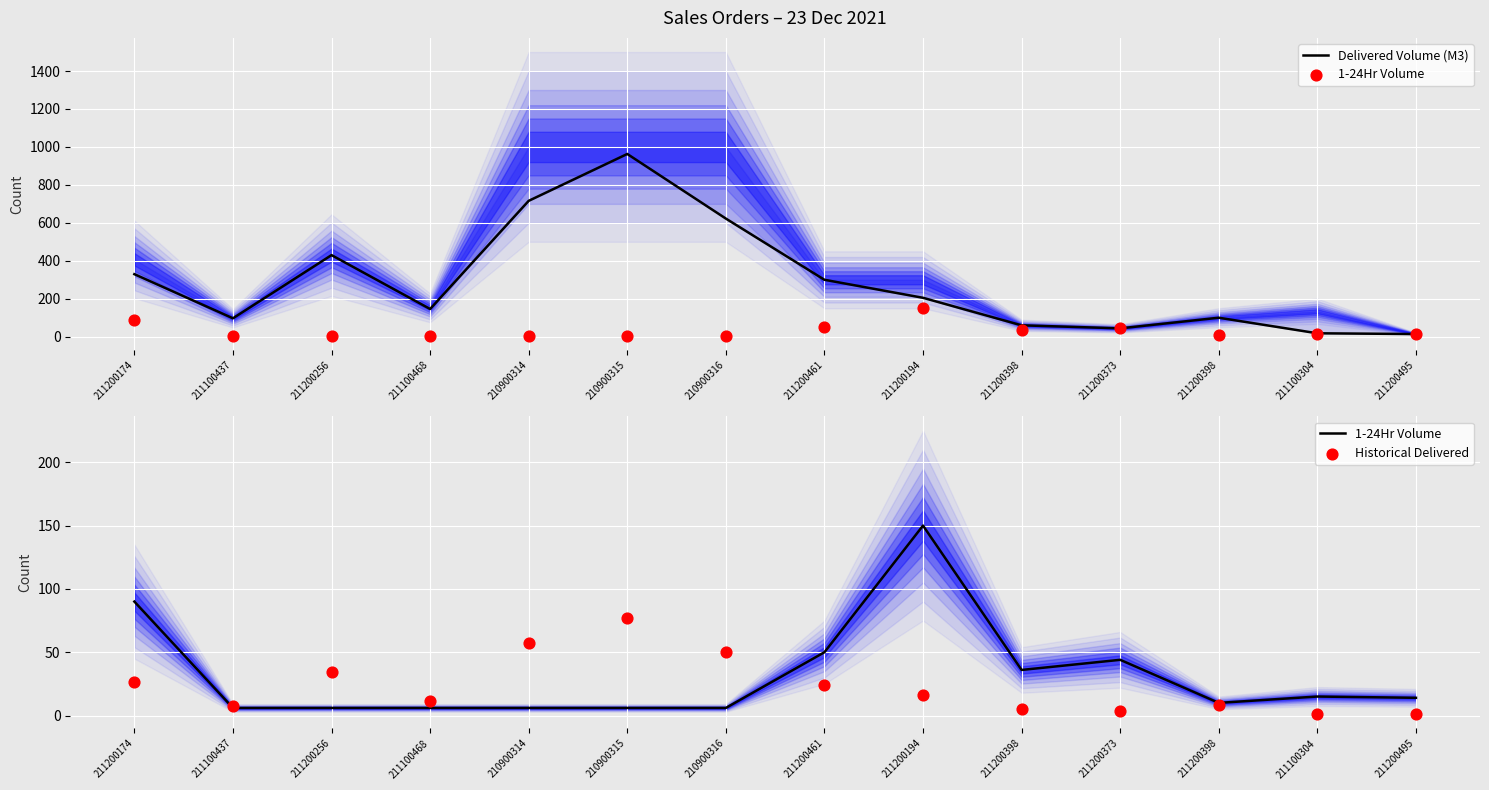

Which series reaches the minimum Y coordinate?

Historical Delivered